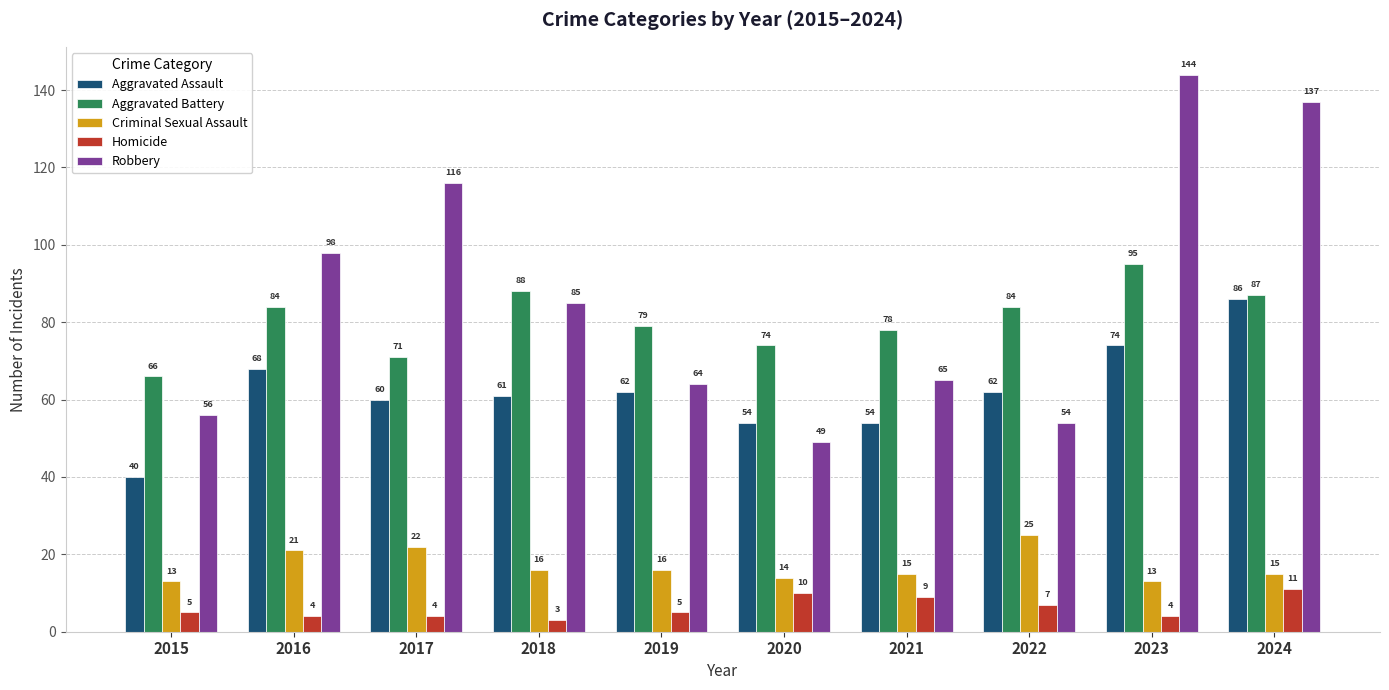

What is the difference between the maximum and minimum values in the Criminal Sexual Assault series?

12